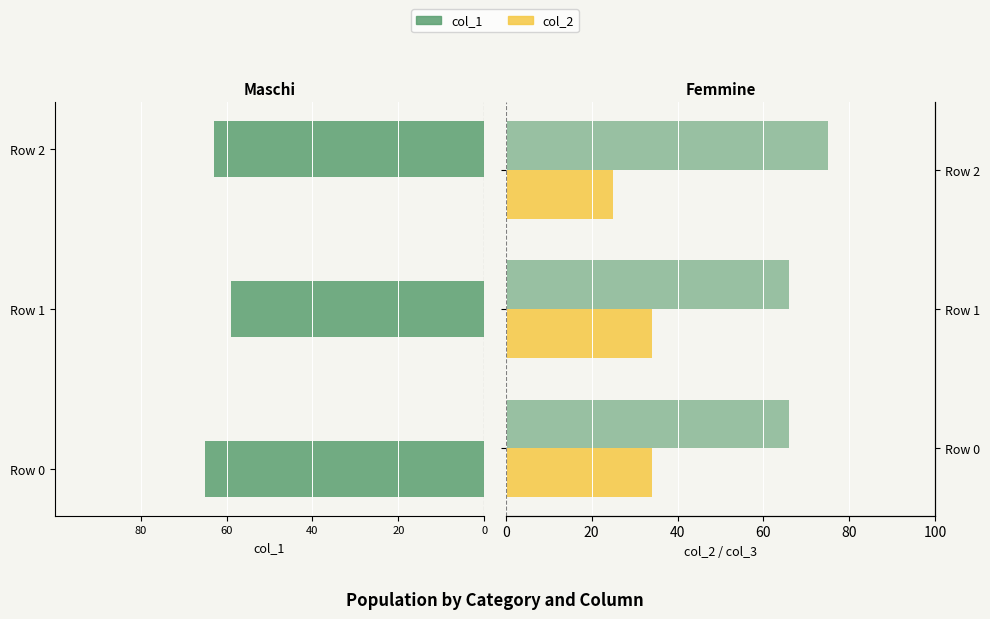

Between Row 0 and Row 2, which series saw the biggest shift?

col_2